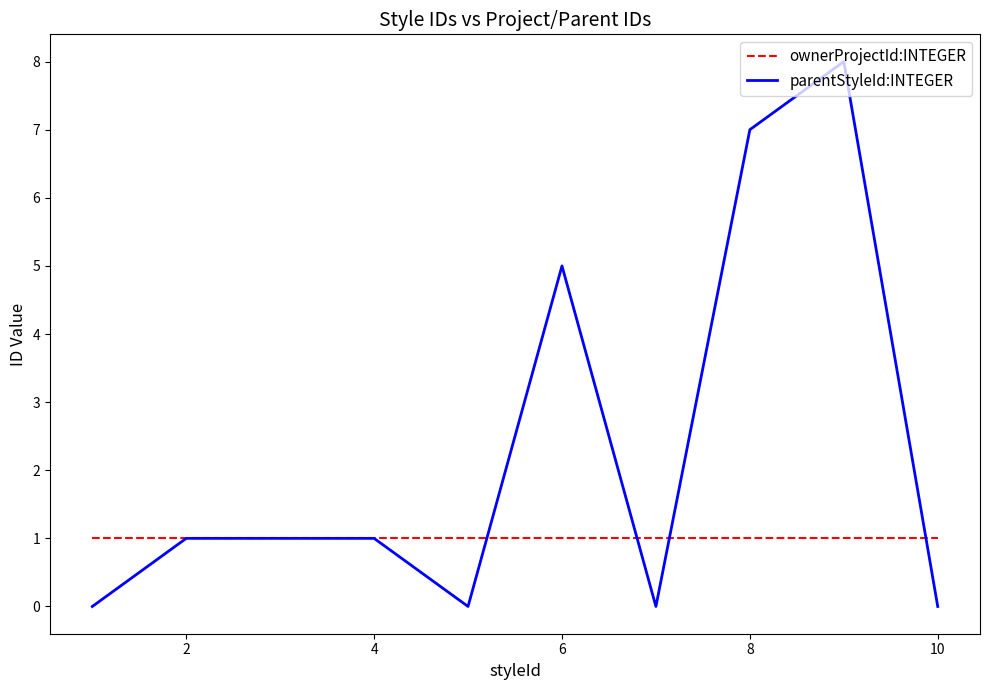

Which series has the largest range (max minus min)?

parentStyleId:INTEGER